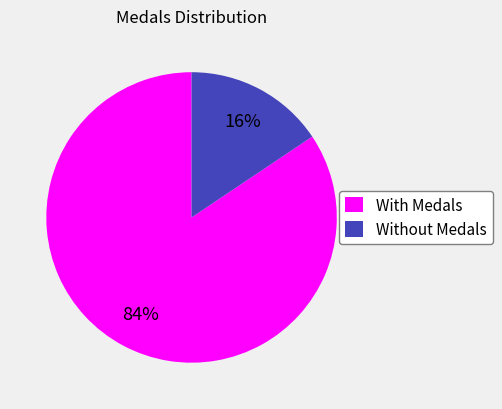

Combined, do With Medals and Without Medals account for over 50%?

Yes